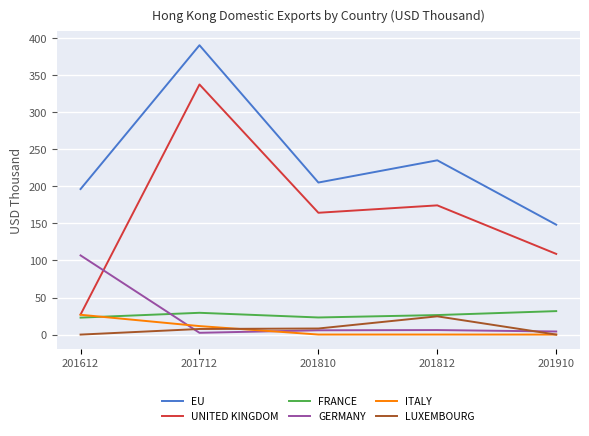

What is the difference between the maximum and minimum values in the EU series?

242.0